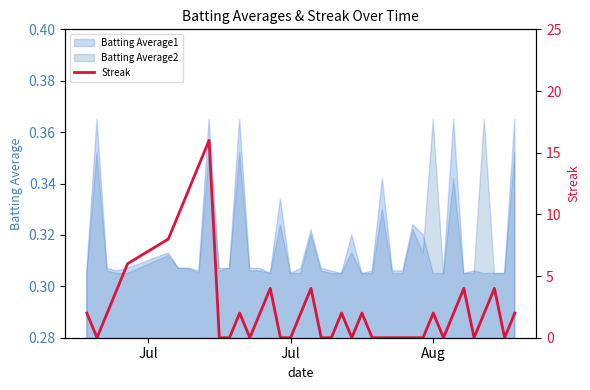

True or false: there are more than 0 points higher than both neighbors.

True